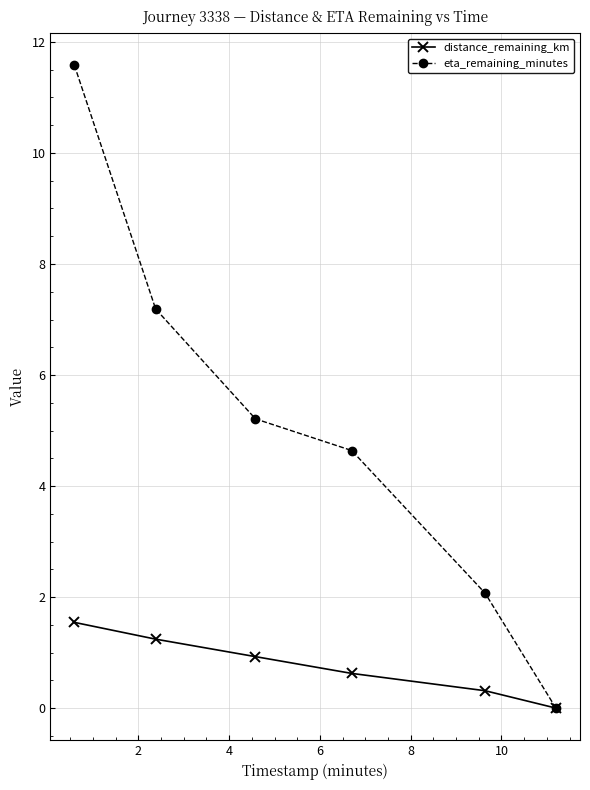

How many lines are shown in the chart?

2